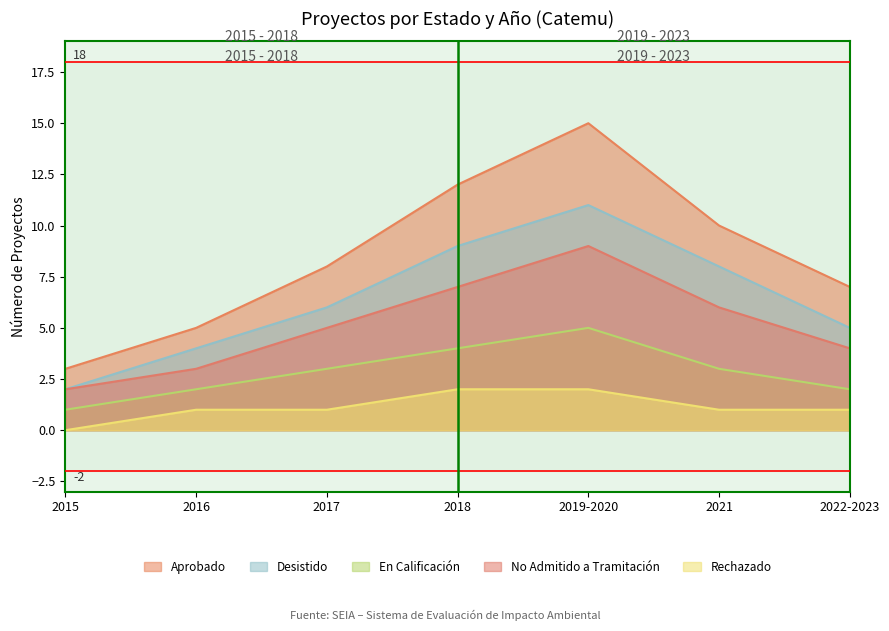

At how many categories does at least one series exceed 5?

5